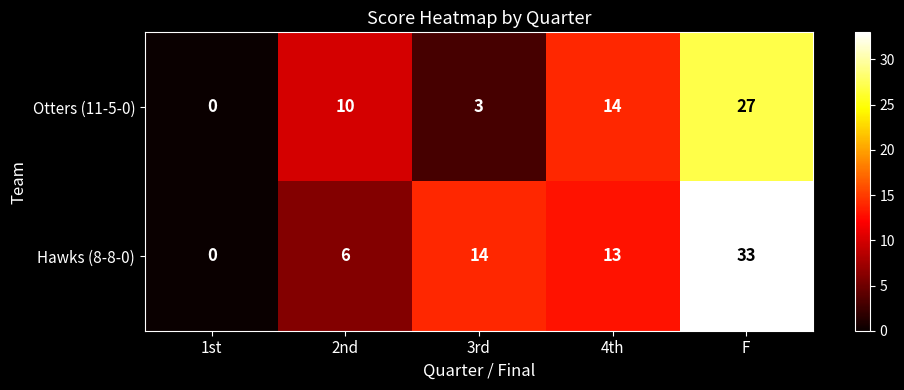

At how many categories does at least one series exceed 9?

4